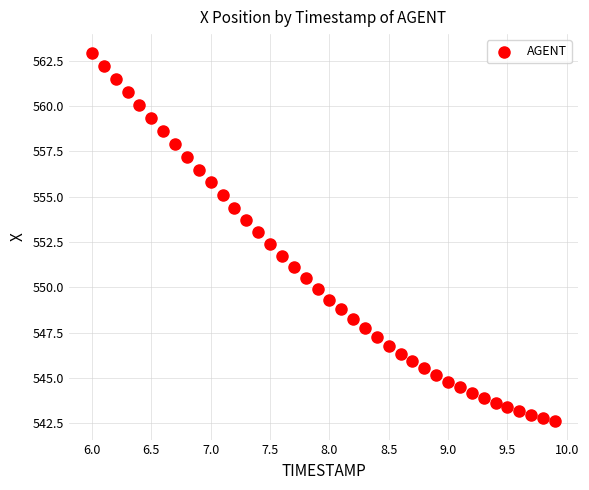

What is the range of Y values (max minus min)?

20.3